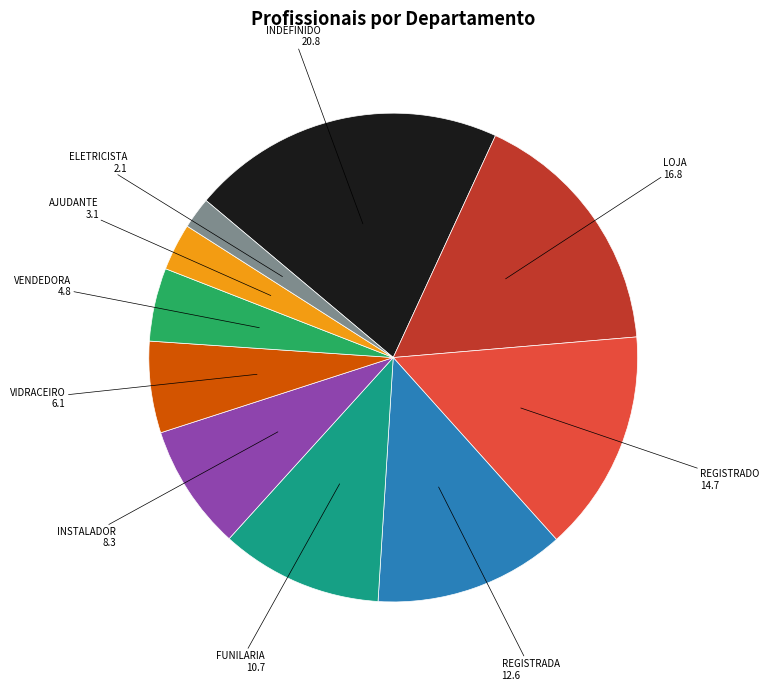

Which category has the smallest portion of the pie?

ELETRICISTA